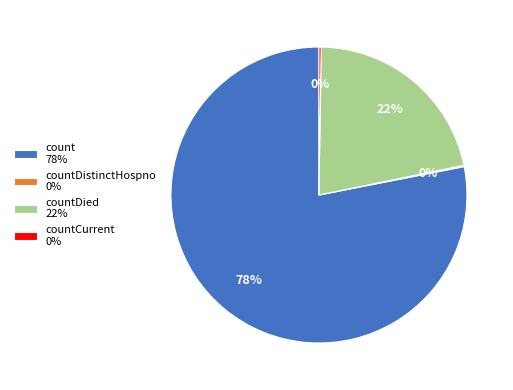

To the nearest percent, what is the difference between the largest and smallest slice percentages?

78%